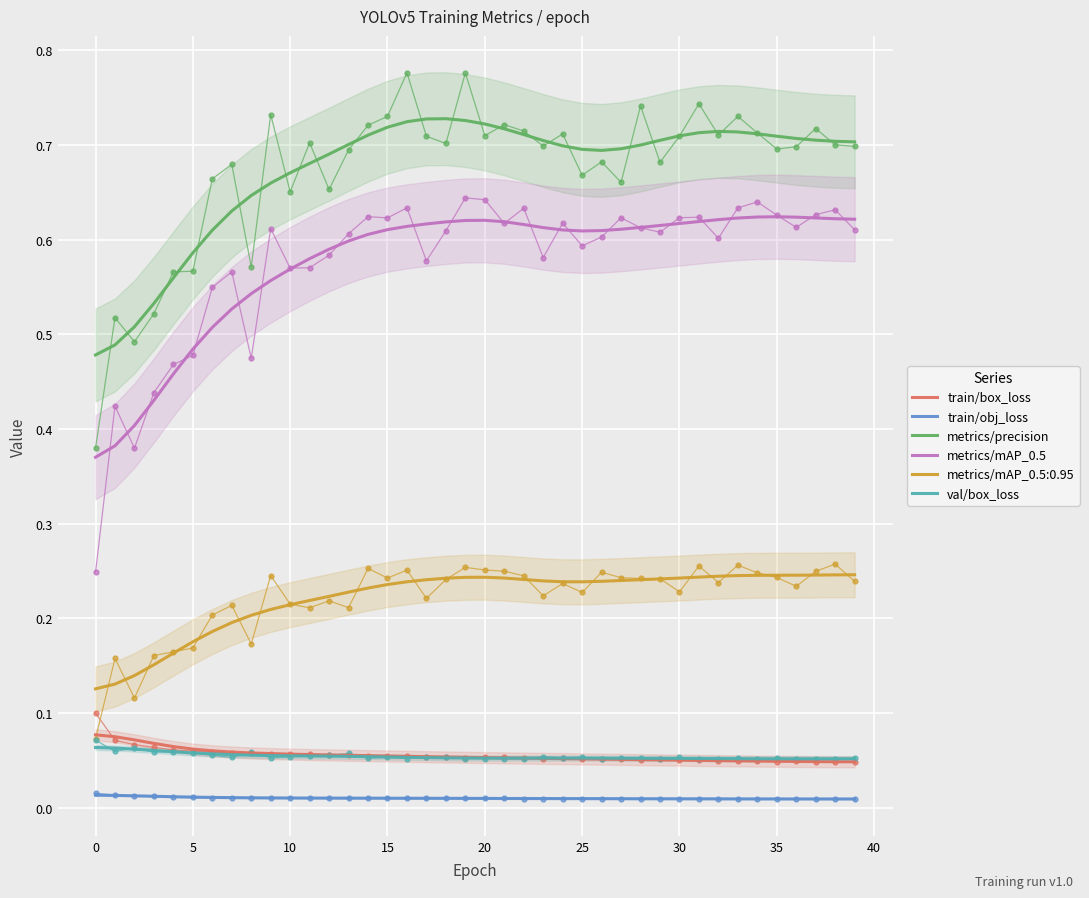

True or false: metrics/mAP_0.5:0.95 and metrics/precision cross at least once.

False